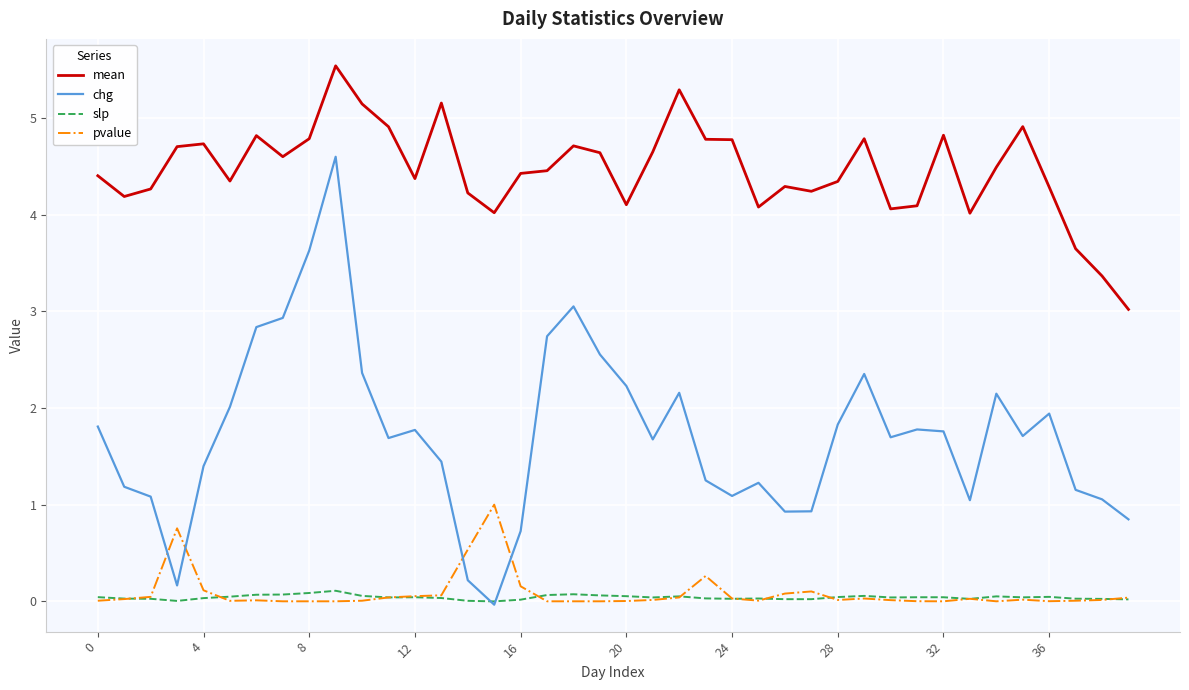

Which series has the largest total across all categories?

mean